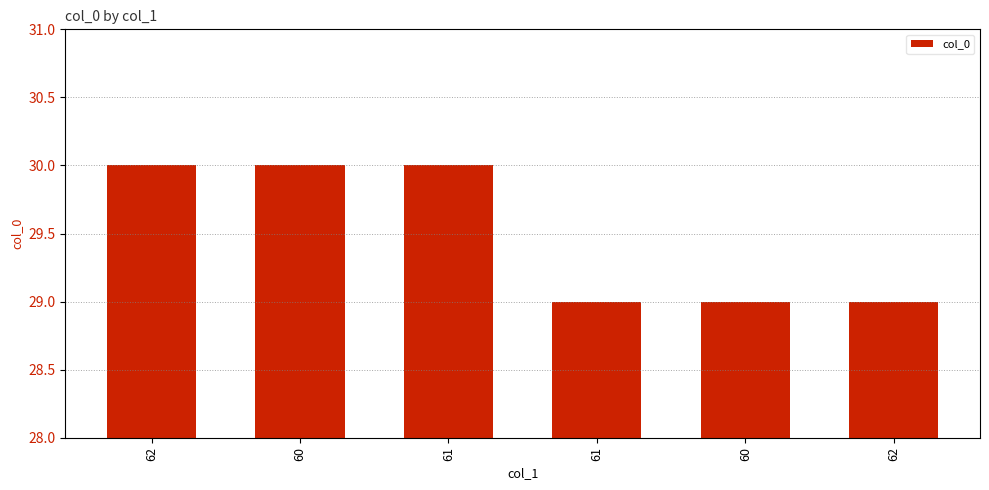

What is the value of the 1st bar from the left?

30